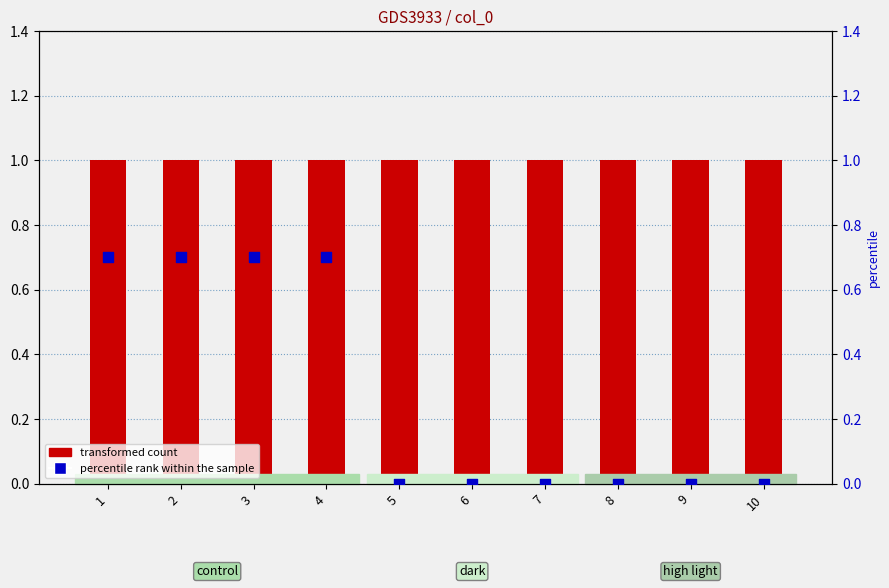

What is the total value across all series at 7?

1.0